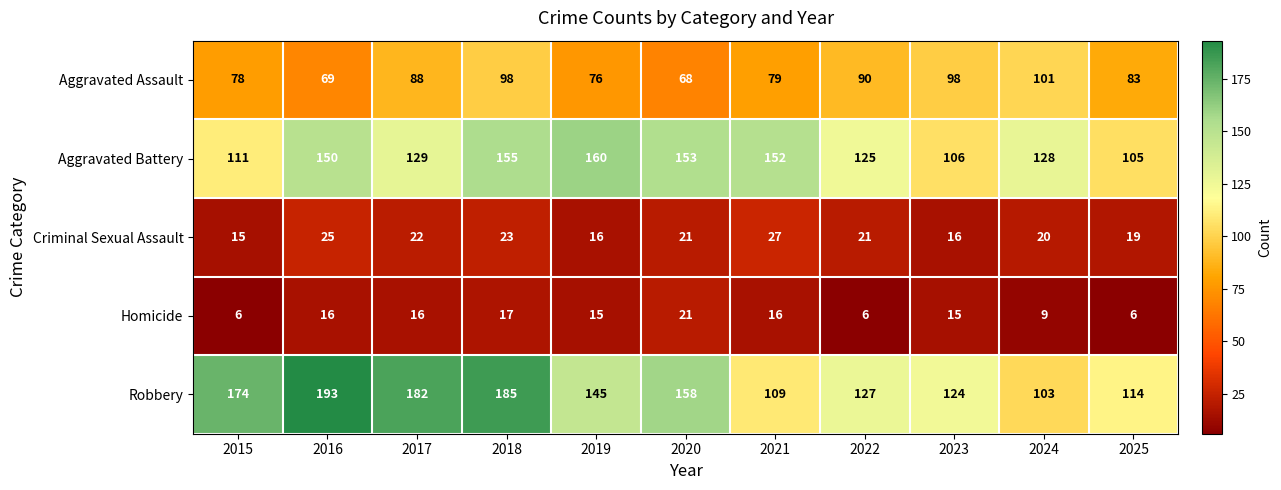

True or false: Aggravated Assault has a value of 69 at 2016.

True